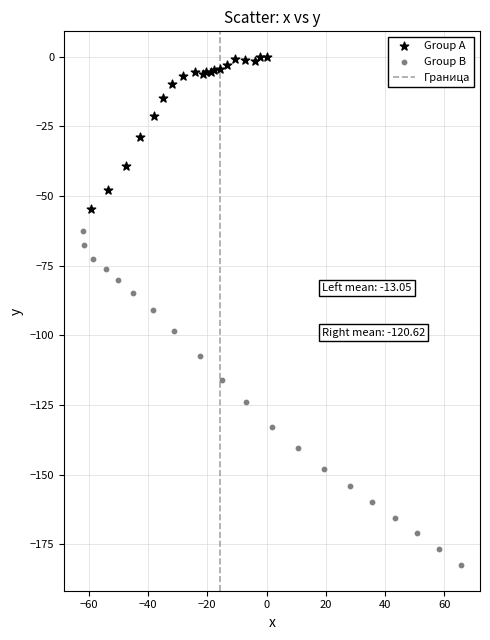

Which series has the largest Y range (max minus min)?

Group B